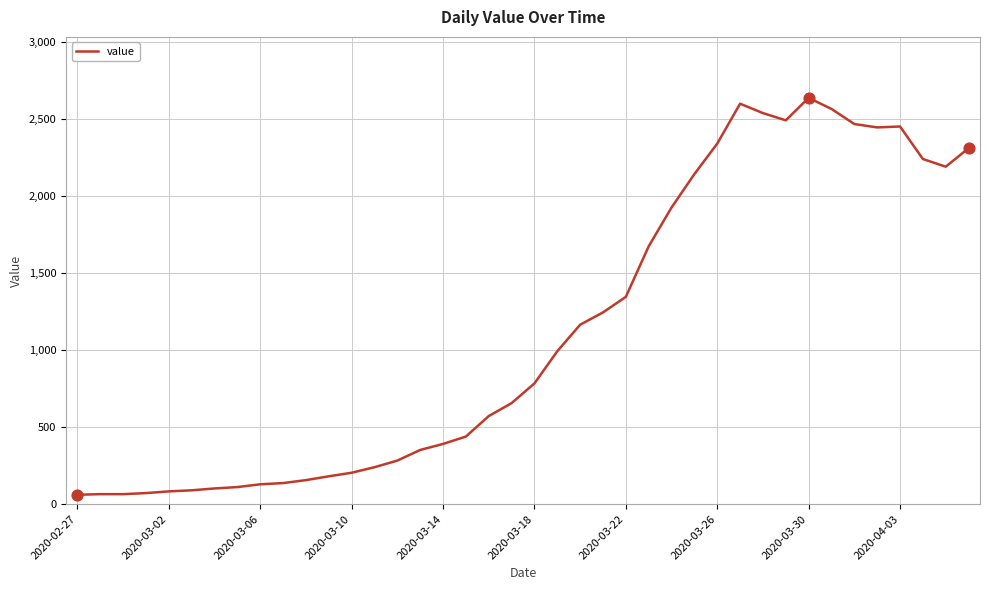

What is the minimum value shown in the chart?

61